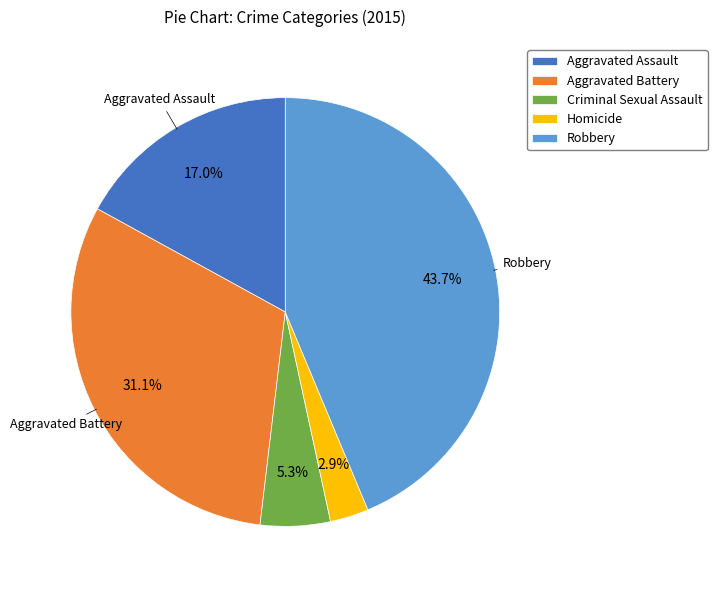

True or false: Robbery accounts for 49% of the total.

False